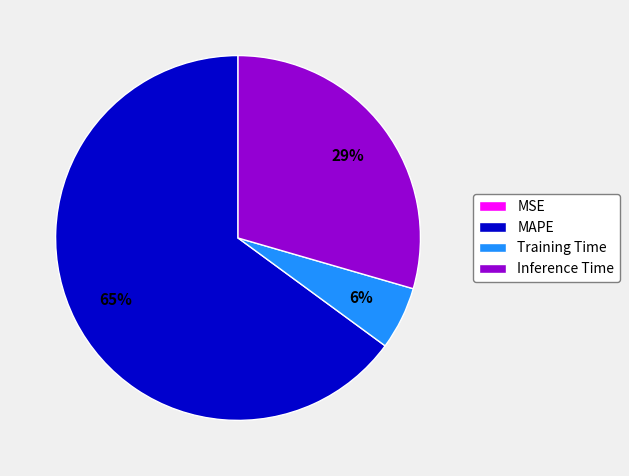

What is the majority slice?

MAPE